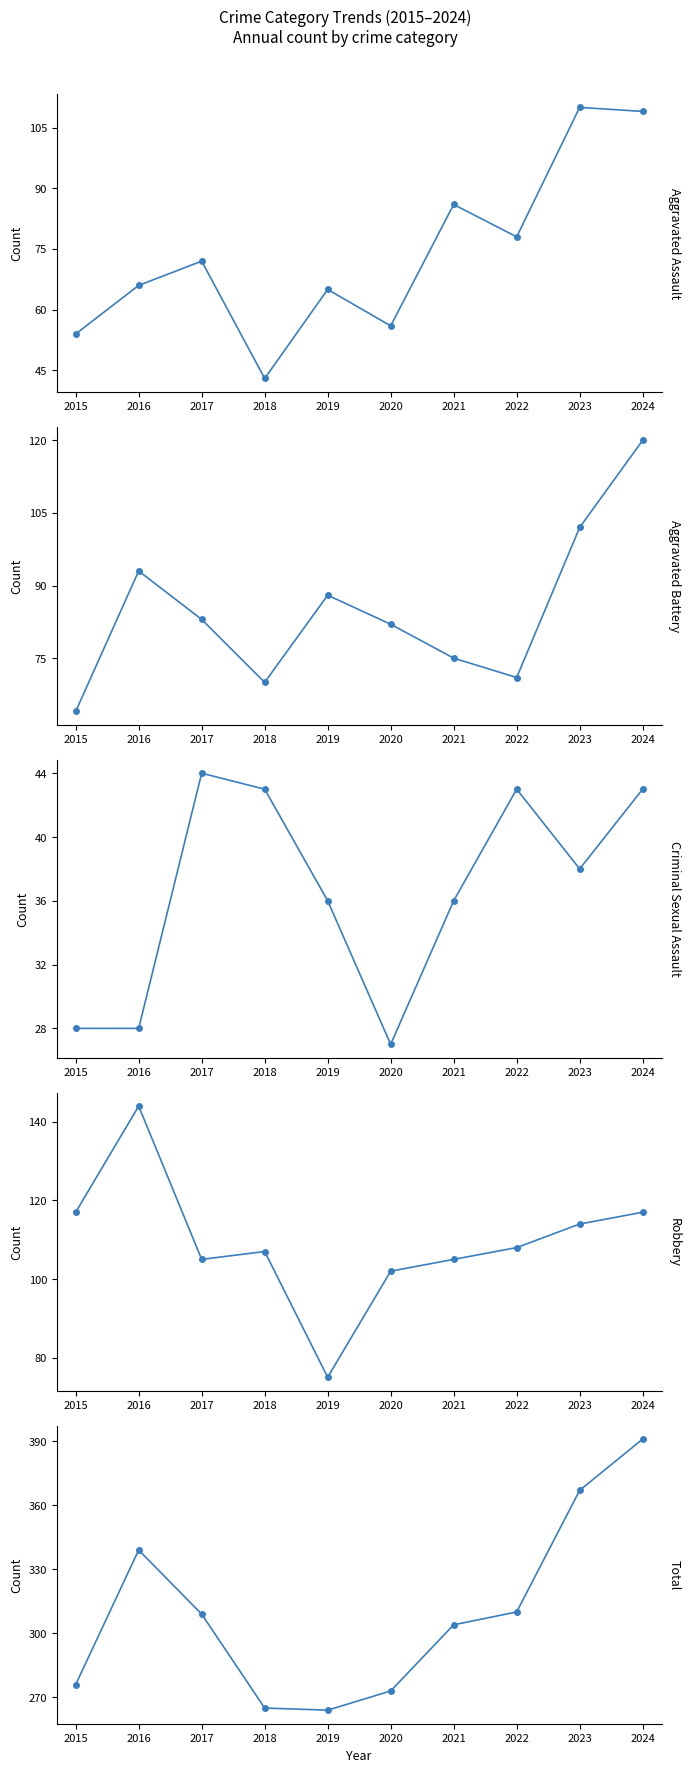

What is the total value across all series at 2020?

540